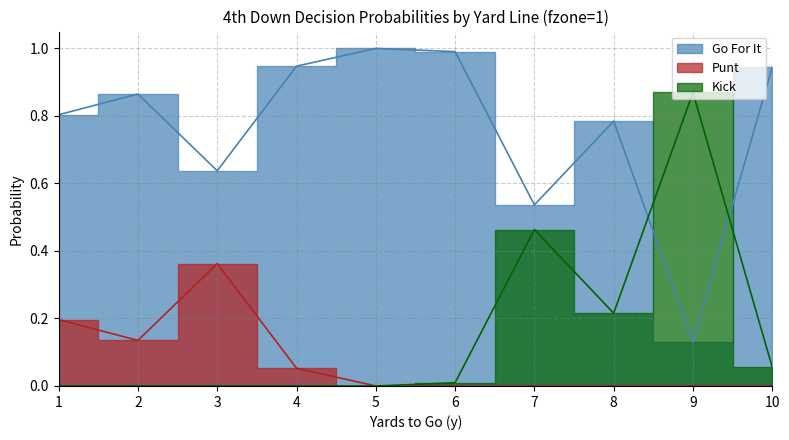

What is the total value across all series at 6?

1.0